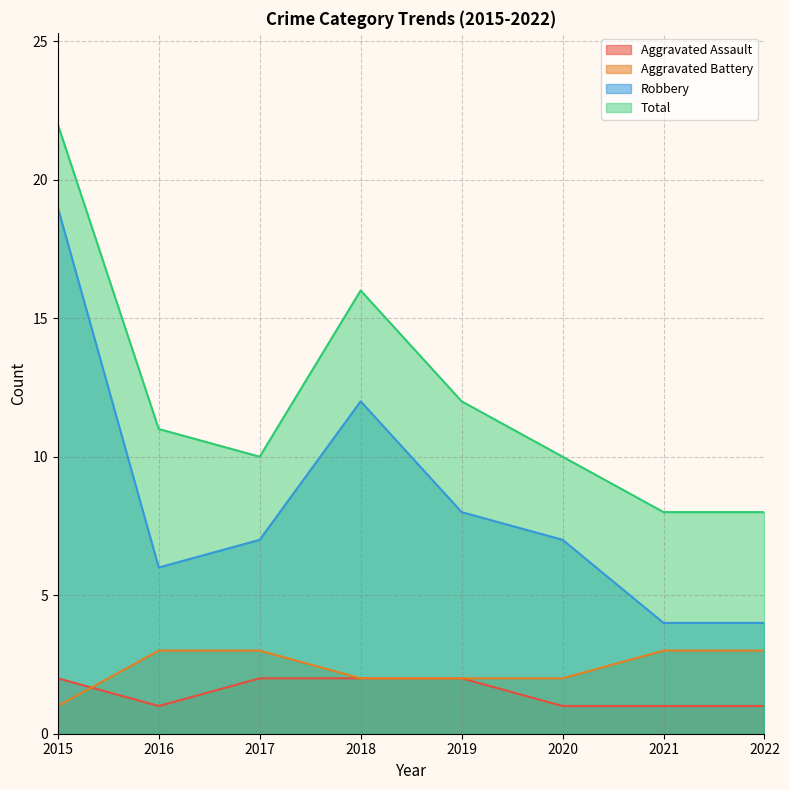

What is the total value across all series at 2016?

21